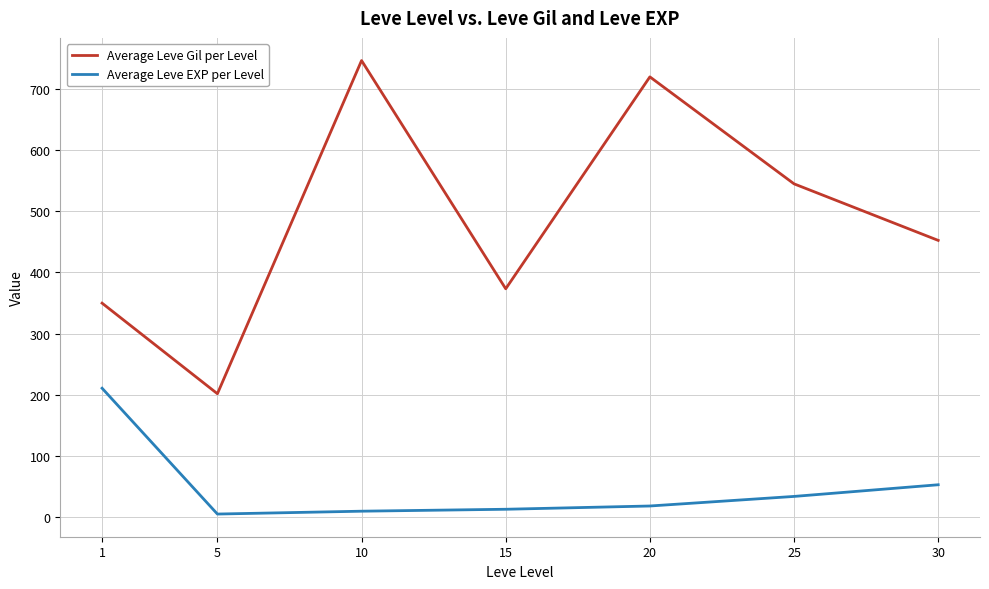

At how many categories does at least one series exceed 244?

6